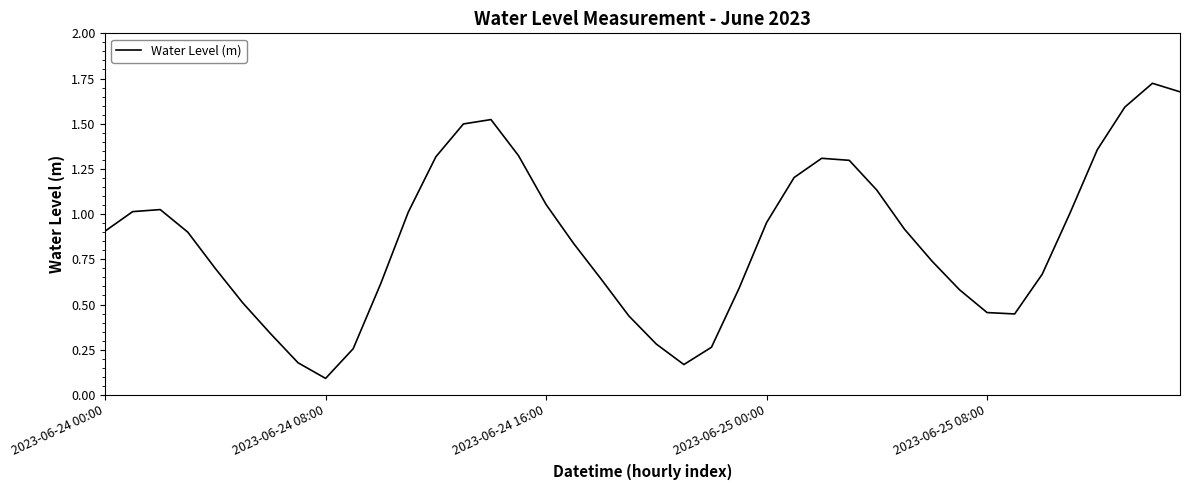

What is the difference between the maximum and minimum values?

1.6